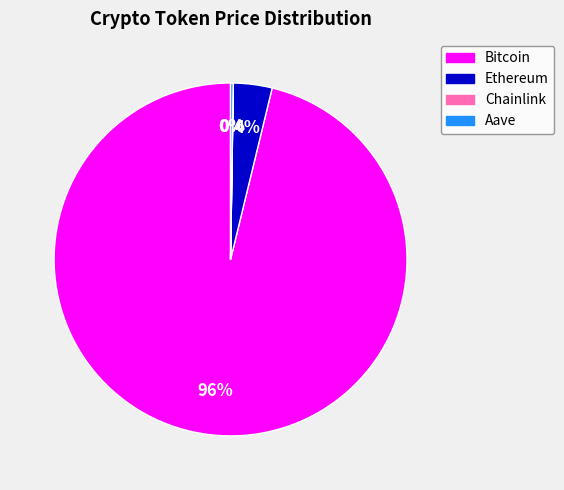

To the nearest percent, what is the difference between the largest and smallest slice percentages?

96%